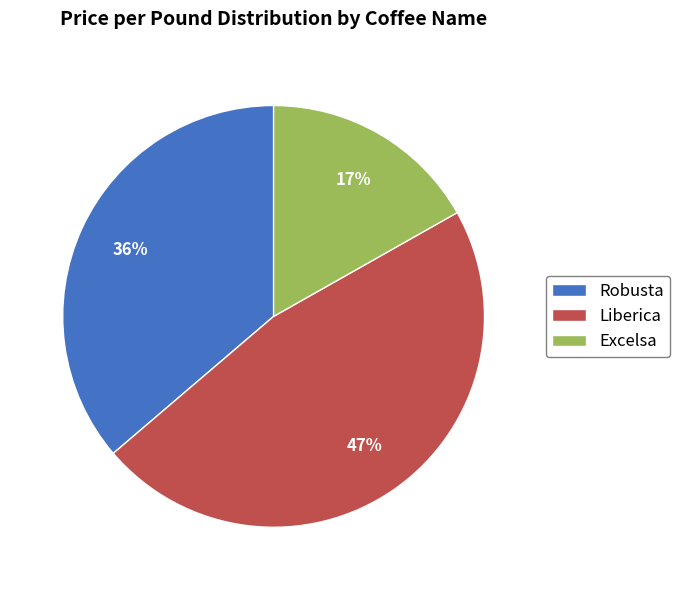

Do Liberica and Excelsa together represent more than half of the pie?

Yes